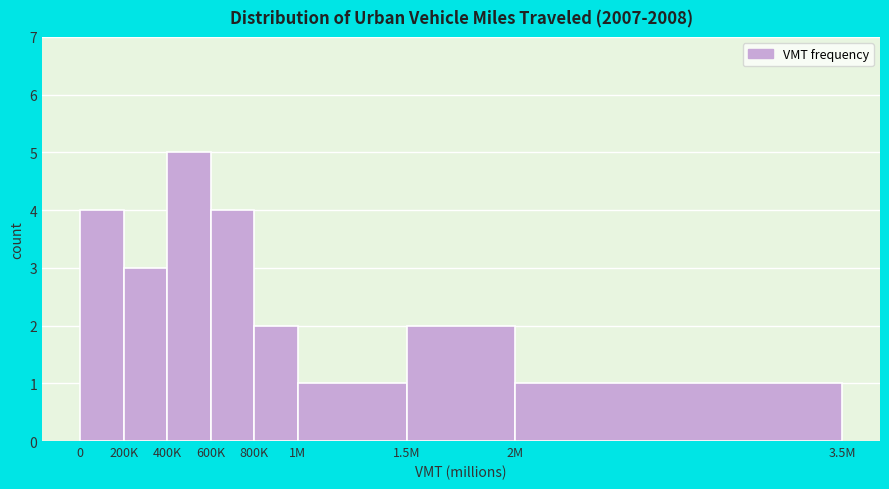

Reading left to right, extract all data points from this chart.

0=4	200K=3	400K=5	600K=4	800K=2	1M=1	1.5M=2	2M=1